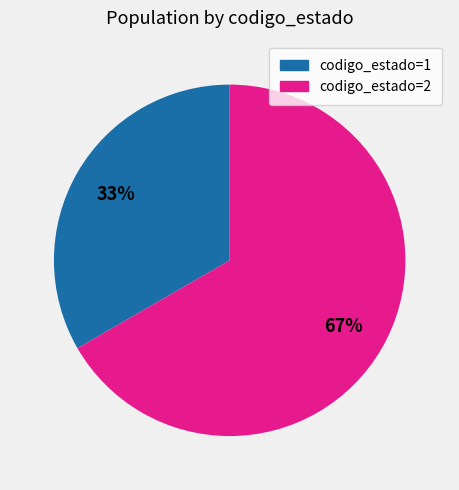

Is there a majority slice in this chart?

Yes